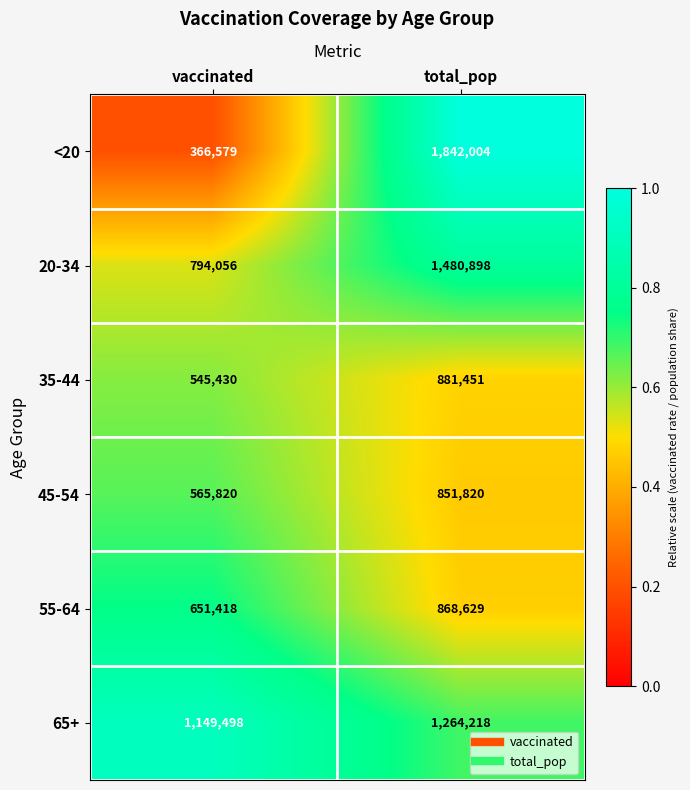

Which series has the largest total across all categories?

65+